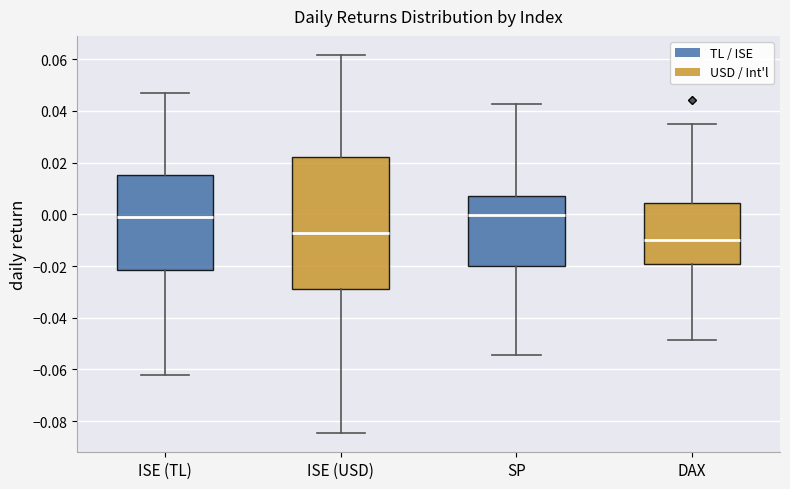

Reading left to right, read every box against the y-axis: the position of its median line, the range the box covers, and the ends of its whiskers. The values are not printed on the chart, so give them approximately, as read against the axis.

ISE (TL): median 0.000, box -0.022 to 0.016, whiskers -0.062 to 0.046
ISE (USD): median -0.008, box -0.028 to 0.022, whiskers -0.084 to 0.062
SP: median 0.000, box -0.020 to 0.008, whiskers -0.054 to 0.042
DAX: median -0.010, box -0.020 to 0.004, whiskers -0.048 to 0.034